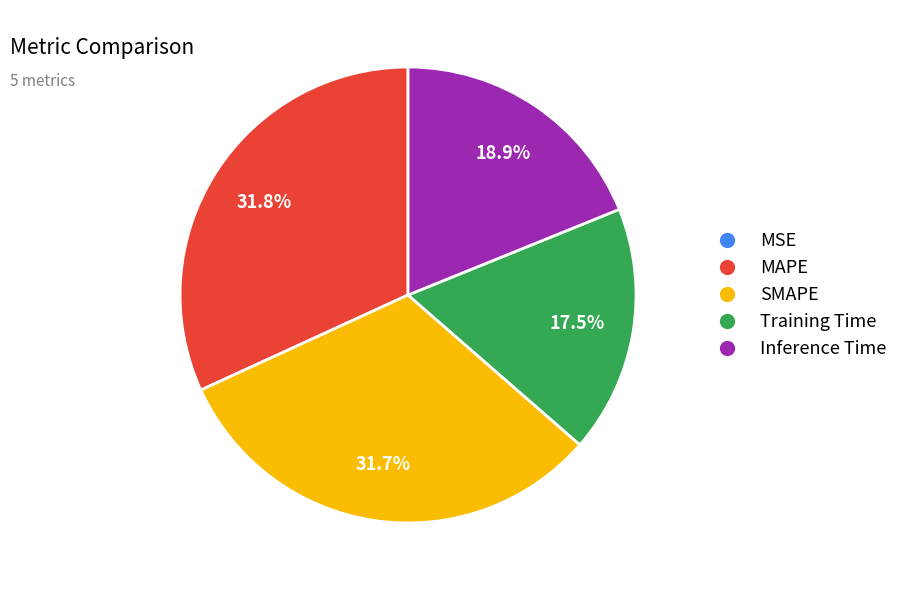

To the nearest percent, what is the difference between the largest and smallest slice percentages?

32%